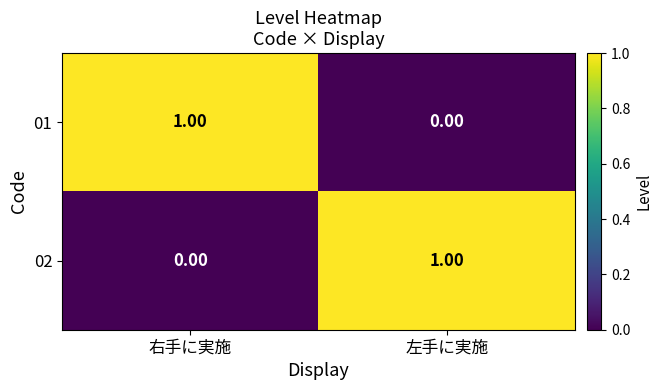

At 左手に実施, list the series in order from smallest to largest.

01, 02